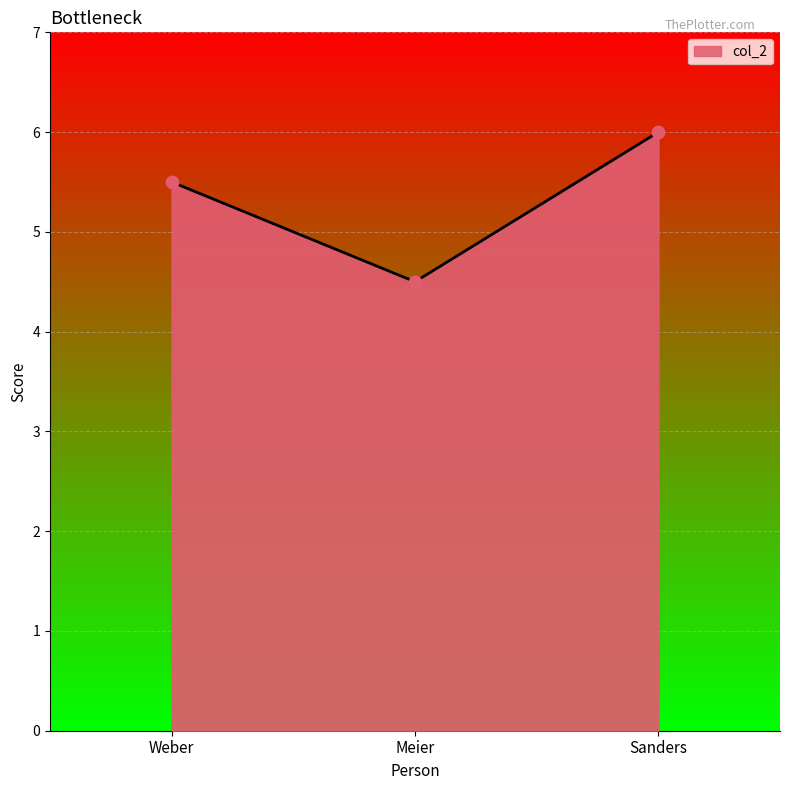

What is the change in value from Meier to Sanders?

+1.5